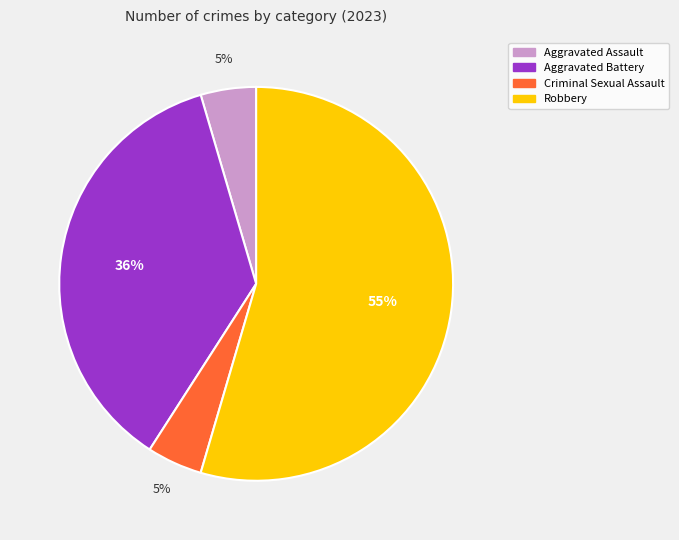

What percentage is the Criminal Sexual Assault slice, to the nearest percent?

5%